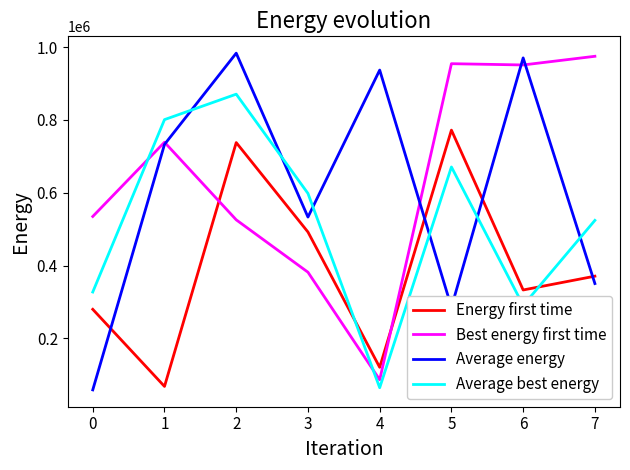

How many intersections are there between Average energy and Best energy first time?

4